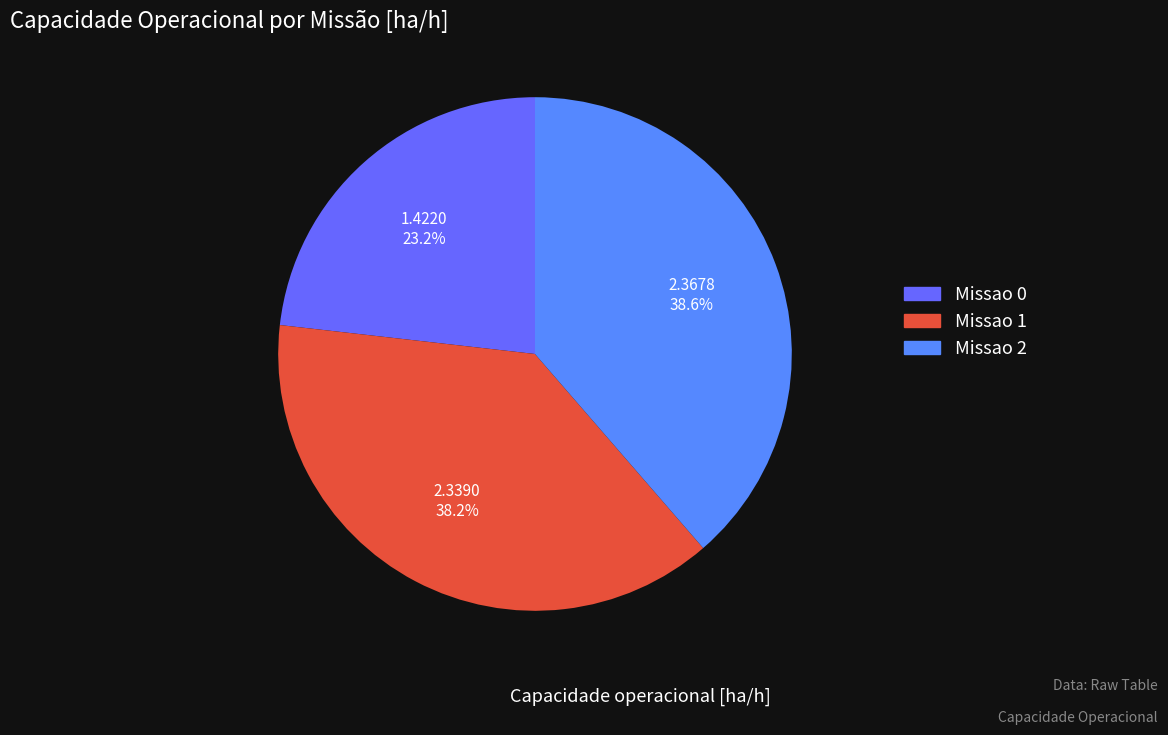

To the nearest percent, what percentage of the pie is Missao 0?

23%